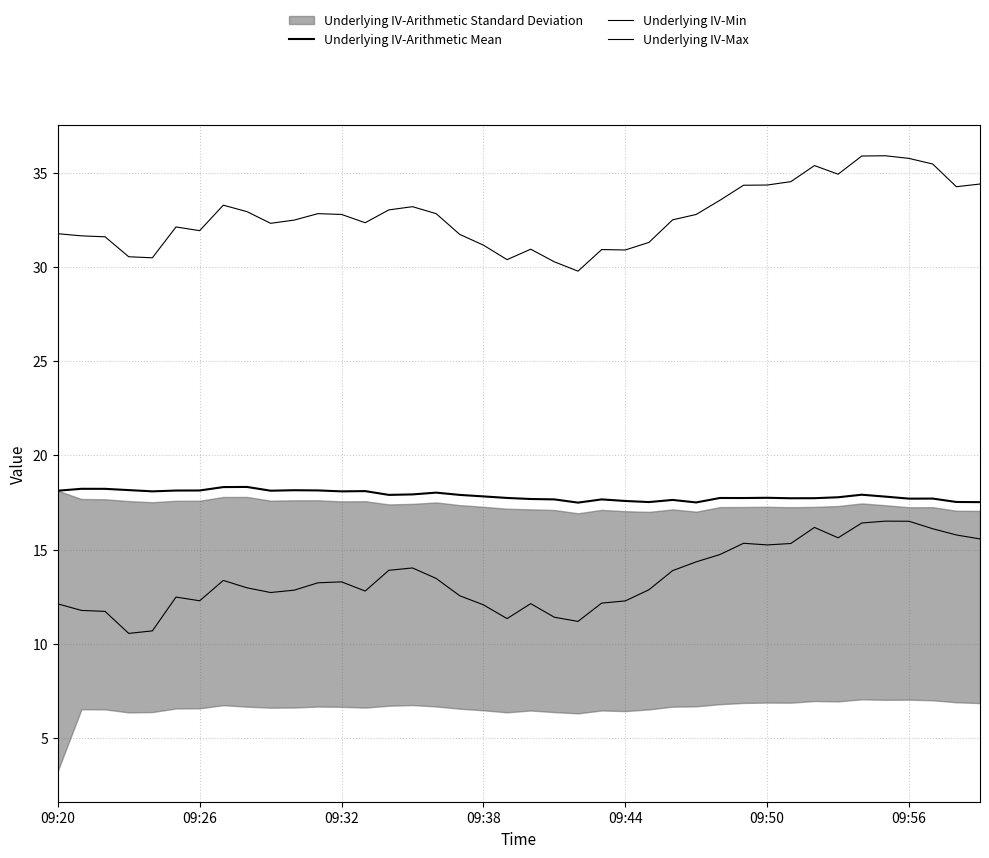

Which series has the largest total across all categories?

Underlying IV-Max